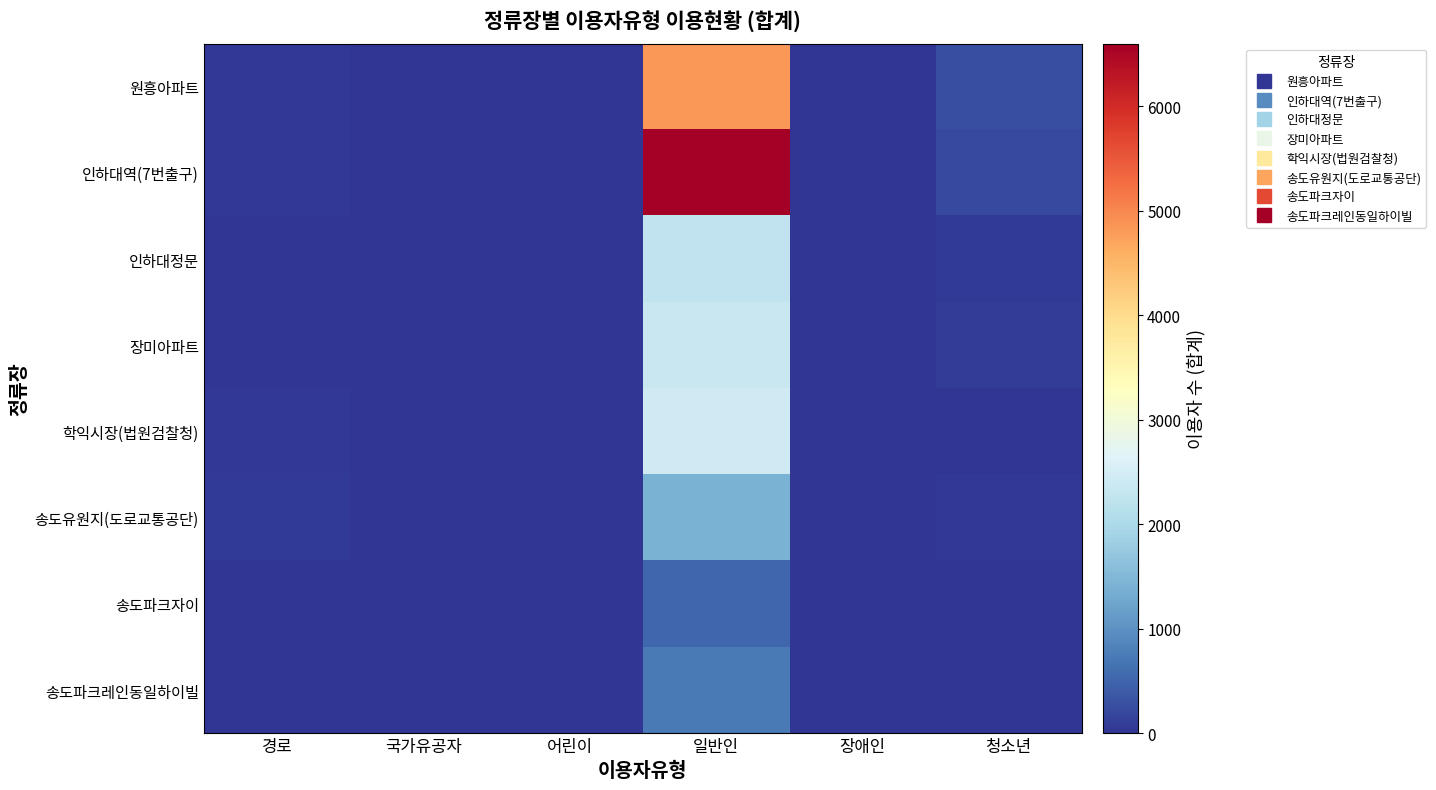

Count the number of data series in this chart.

8